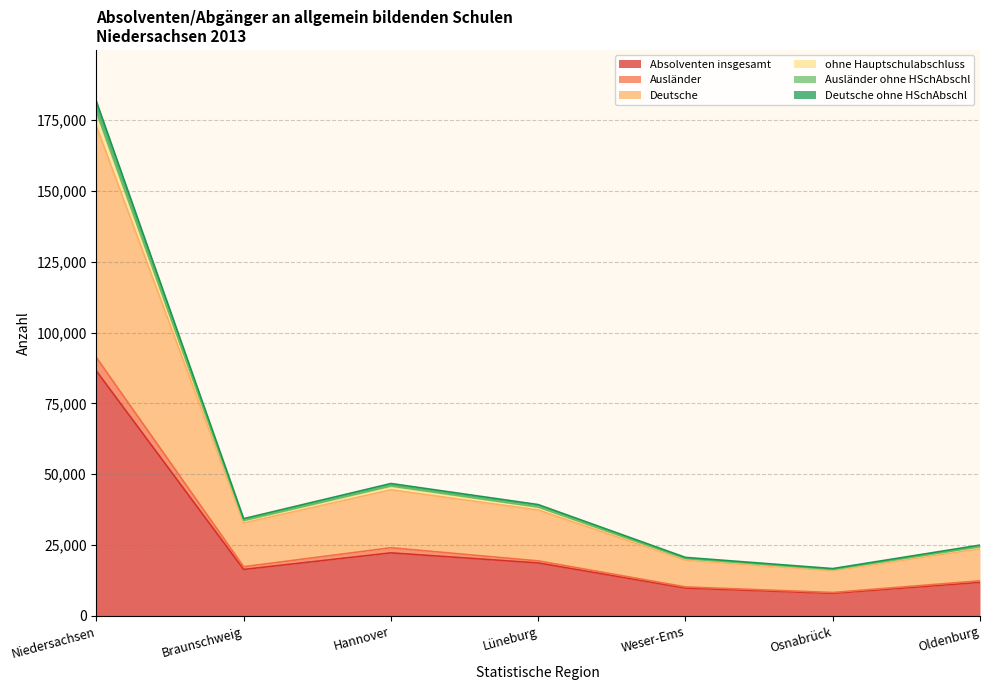

True or false: Ausländer and Deutsche ohne HSchAbschl intersect in this chart.

False